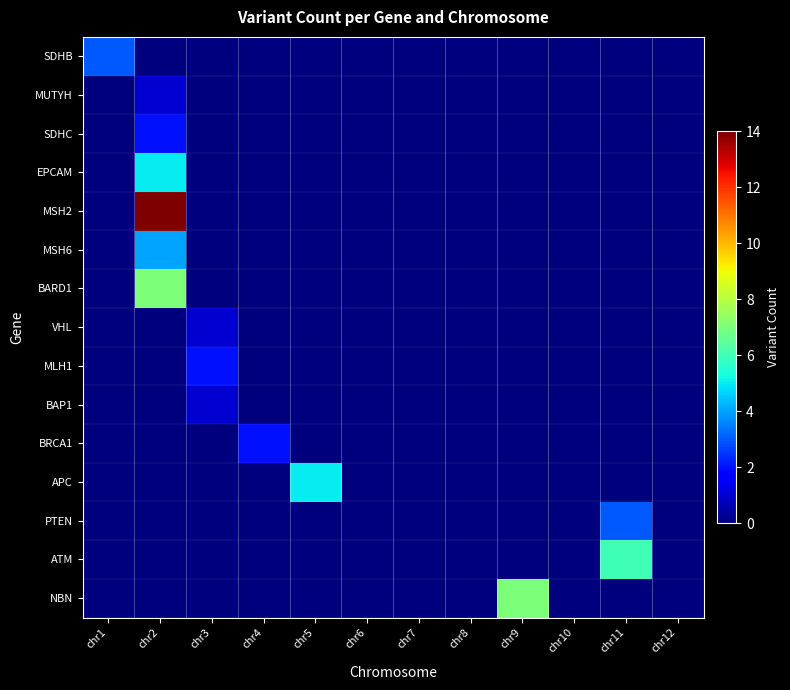

At how many categories does at least one series exceed 1?

7